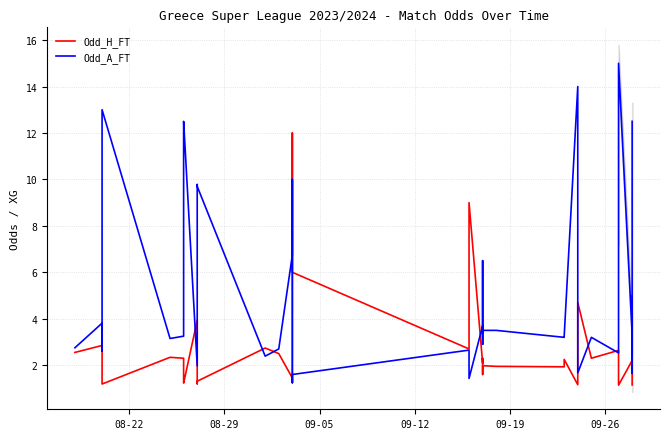

What is the spread (max minus min) of values at 08-29?

1.0